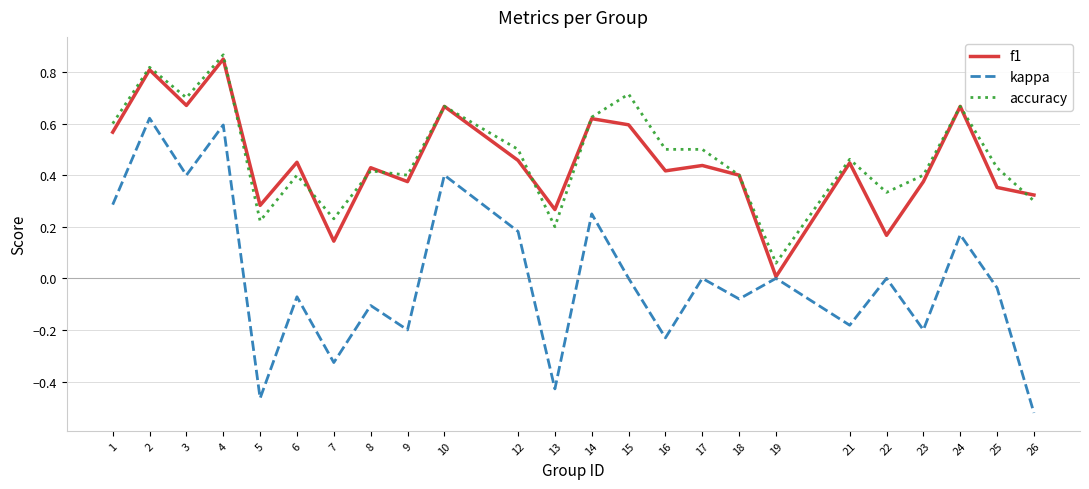

True or false: kappa and accuracy intersect in this chart.

False